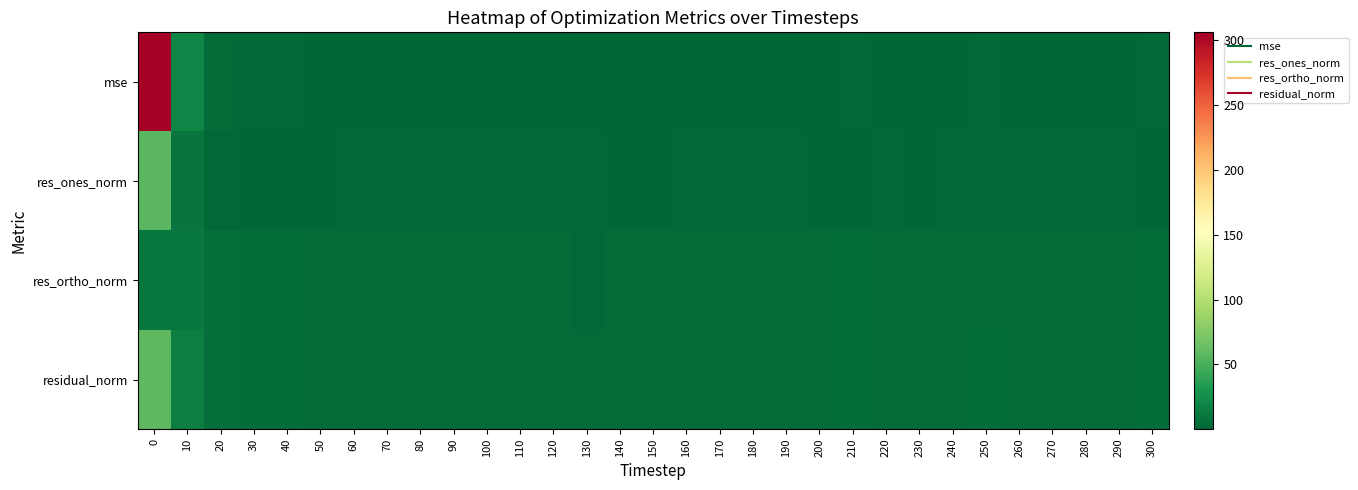

Reading left to right, transcribe all the data shown in this chart.

mse: 0=305.9	10=19.3	20=3.3	30=1.4	40=1.5	50=1.0	60=0.9	70=1.0	80=0.9	90=0.9	100=1.1	110=1.0	120=1.2	130=0.8	140=0.9	150=1.0	160=1.0	170=1.1	180=1.0	190=0.9	200=1.2	210=1.5	220=1.1	230=0.9	240=1.0	250=1.3	260=1.2	270=0.9	280=1.0	290=1.1	300=1.6
res_ones_norm: 0=57.1	10=9.5	20=1.9	30=0.1	40=0.4	50=0.9	60=1.5	70=1.9	80=1.9	90=1.4	100=1.8	110=1.8	120=1.5	130=1.8	140=1.3	150=1.3	160=1.9	170=1.4	180=1.5	190=1.4	200=1.2	210=1.0	220=1.3	230=1.3	240=1.5	250=2.1	260=1.8	270=1.6	280=2.1	290=1.9	300=0.8
res_ortho_norm: 0=10.4	10=11.0	20=5.7	30=3.9	40=4.0	50=3.2	60=2.7	70=2.8	80=2.6	90=2.8	100=3.0	110=2.7	120=3.3	130=2.4	140=2.9	150=3.1	160=2.8	170=3.2	180=3.0	190=2.8	200=3.4	210=3.9	220=3.2	230=2.9	240=3.0	250=3.3	260=3.1	270=2.7	280=2.5	290=2.9	300=4.1
residual_norm: 0=58.0	10=14.6	20=6.0	30=3.9	40=4.0	50=3.4	60=3.1	70=3.4	80=3.2	90=3.2	100=3.5	110=3.2	120=3.6	130=3.0	140=3.2	150=3.3	160=3.4	170=3.5	180=3.3	190=3.1	200=3.6	210=4.0	220=3.4	230=3.2	240=3.3	250=3.9	260=3.6	270=3.2	280=3.3	290=3.5	300=4.2